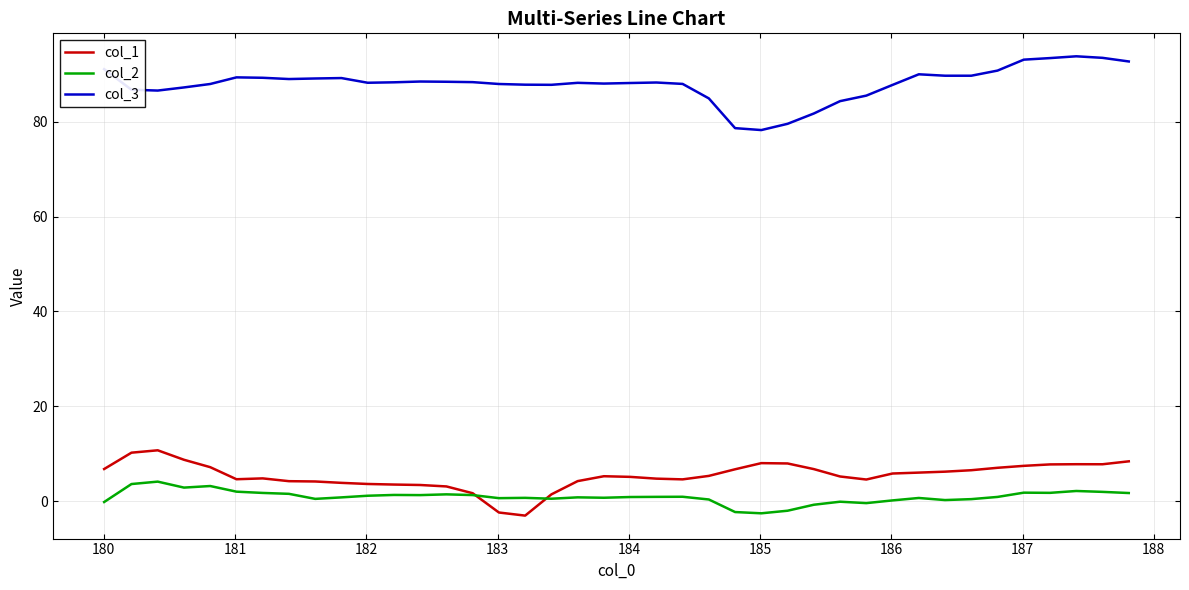

What is the average value of the col_2 series?

0.9